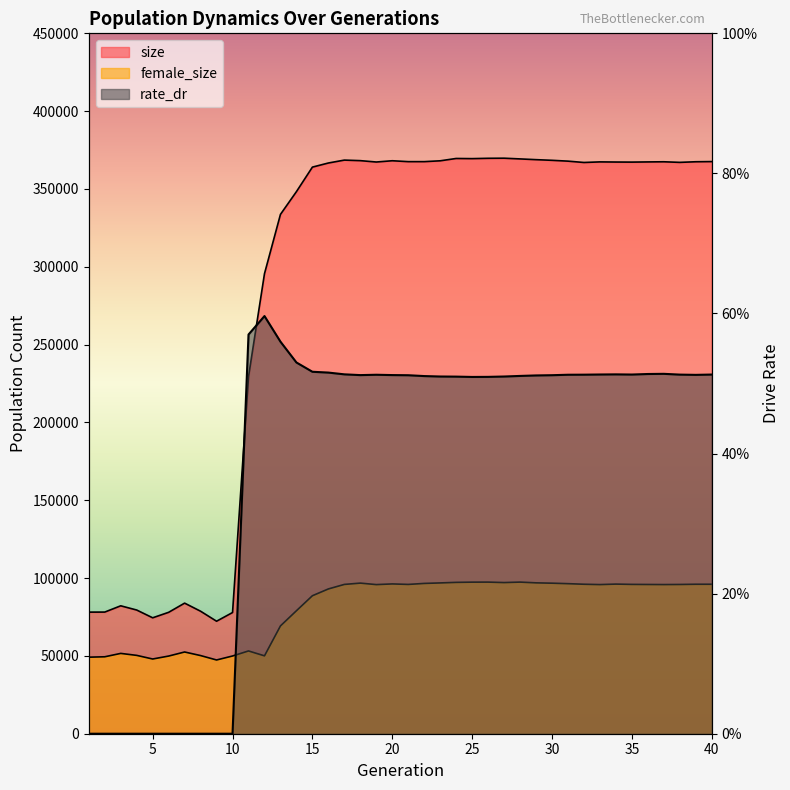

Reading left to right, transcribe all the data shown in this chart.

size: 78124.0	78158.0	82186.0	79474.0	74480.0	78005.0	83908.0	78699.0	72282.0	77869.0	229390.0	295585.0	333677.0	348294.0	364047.0	366688.0	368552.0	368203.0	367323.0	368137.0	367563.0	367561.0	368101.0	369597.0	369498.0	369711.0	369776.0	369313.0	368836.0	368415.0	367881.0	367024.0	367400.0	367310.0	367265.0	367382.0	367473.0	367097.0	367489.0	367600.0
female_size: 49186.0	49435.0	51607.0	50340.0	48007.0	49899.0	52513.0	50213.0	47380.0	49938.0	53183.0	50040.0	69270.0	79015.0	88664.0	93023.0	95930.0	96768.0	95814.0	96245.0	95928.0	96567.0	96890.0	97243.0	97386.0	97415.0	97119.0	97417.0	96939.0	96723.0	96411.0	96042.0	95825.0	96136.0	95948.0	95890.0	95835.0	95899.0	96038.0	96034.0
rate_dr: 0.0	0.0	0.0	0.0	0.0	0.0	0.0	0.0	0.0	0.0	0.6	0.6	0.6	0.5	0.5	0.5	0.5	0.5	0.5	0.5	0.5	0.5	0.5	0.5	0.5	0.5	0.5	0.5	0.5	0.5	0.5	0.5	0.5	0.5	0.5	0.5	0.5	0.5	0.5	0.5